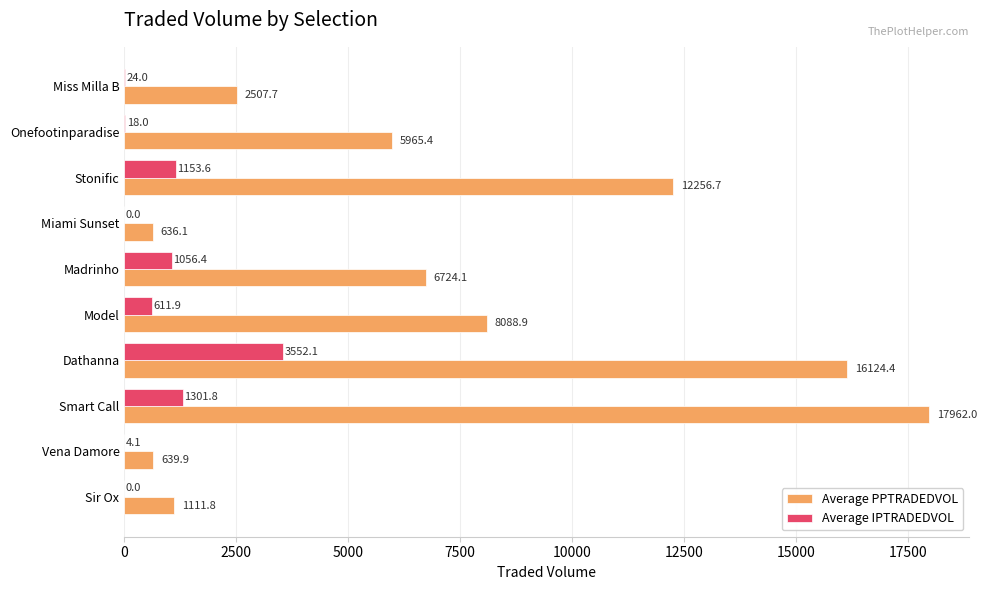

At which category does the chart reach its peak across all series?

Smart Call